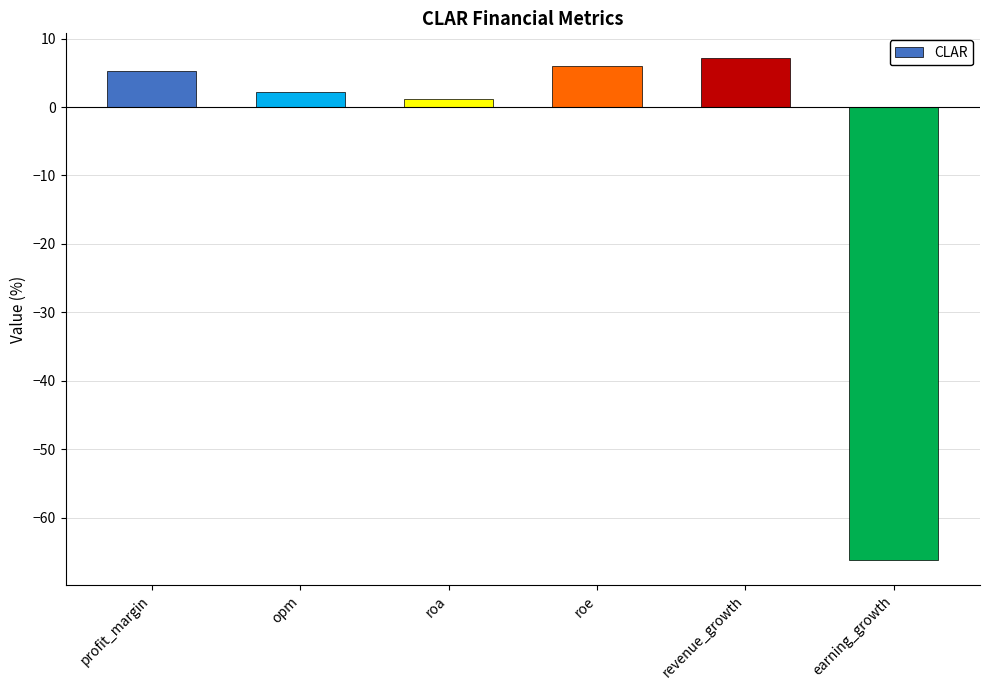

How many bars are there in total?

6